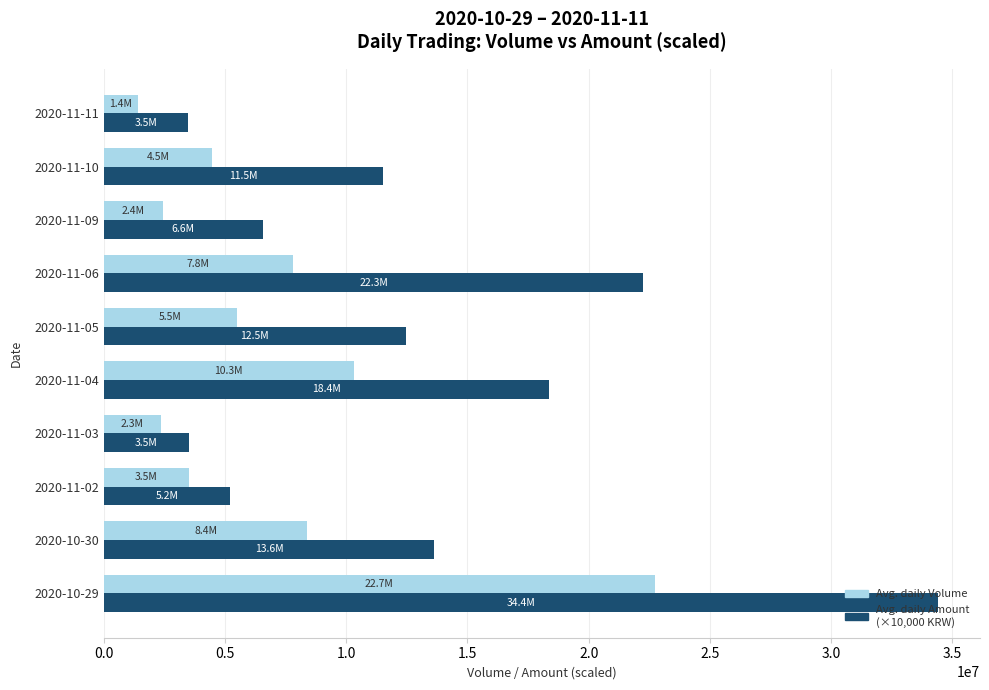

What is the smallest value displayed?

1420643.0